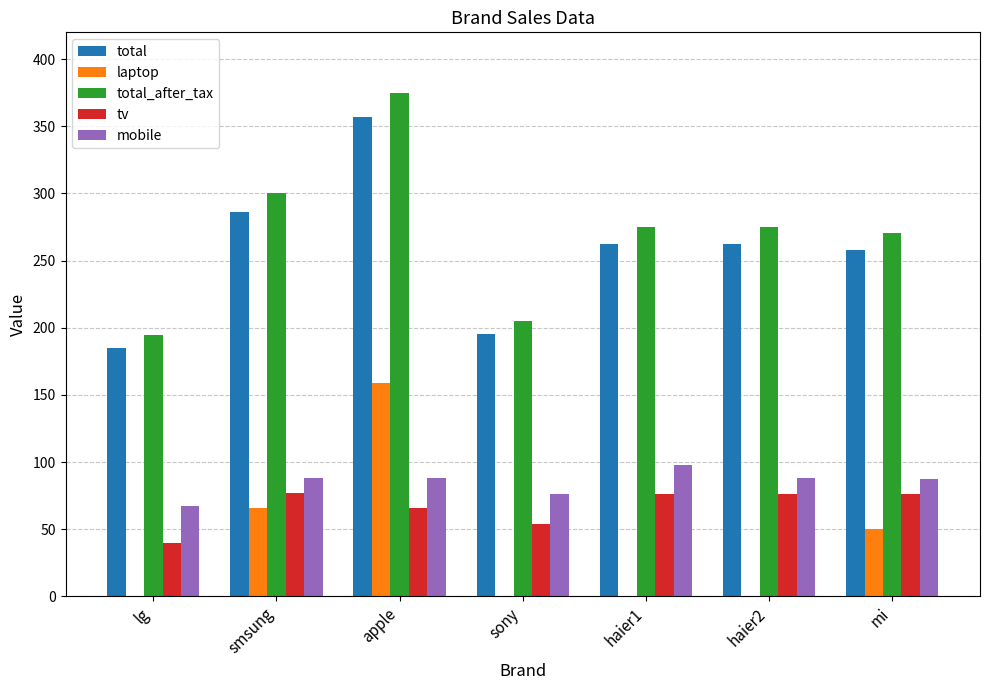

Read the laptop value at mi.

50.0